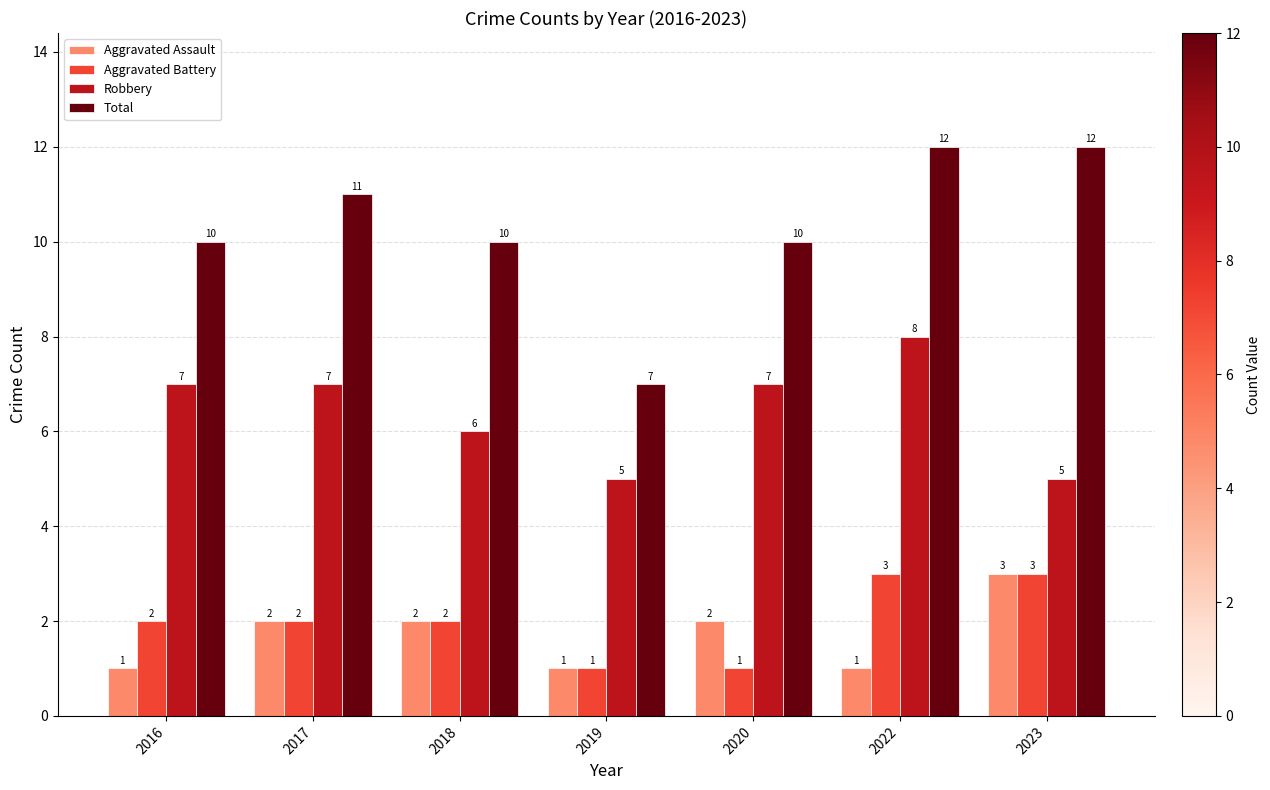

At how many categories does at least one series exceed 5?

7